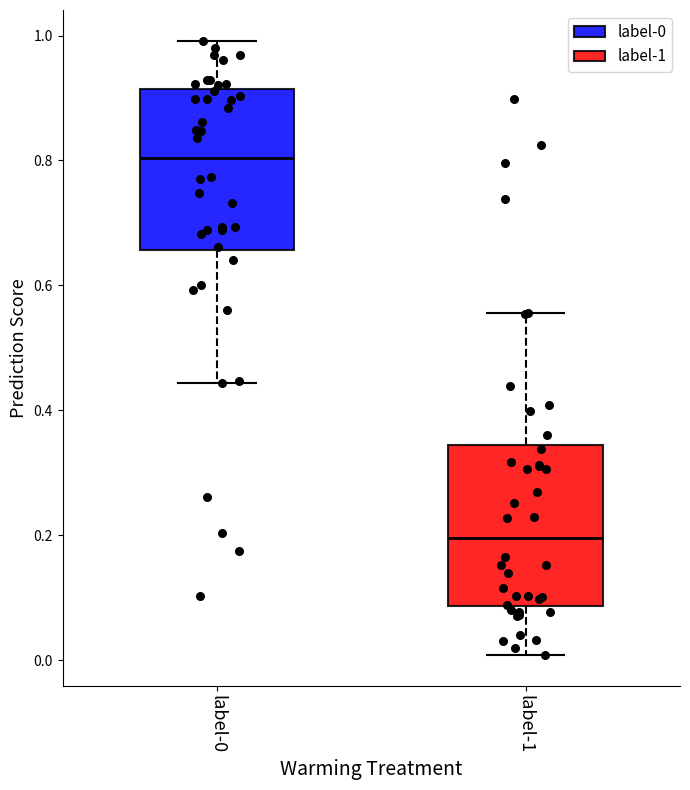

Reading left to right, transcribe this box plot: for each box, give where its median line is, the range the box spans, and where its two whiskers end, as read against the y-axis. The values are not printed on the chart, so give them approximately, as read against the axis.

label-0: median 0.80, box 0.66 to 0.92, whiskers 0.44 to 1.00
label-1: median 0.20, box 0.08 to 0.34, whiskers 0.00 to 0.56